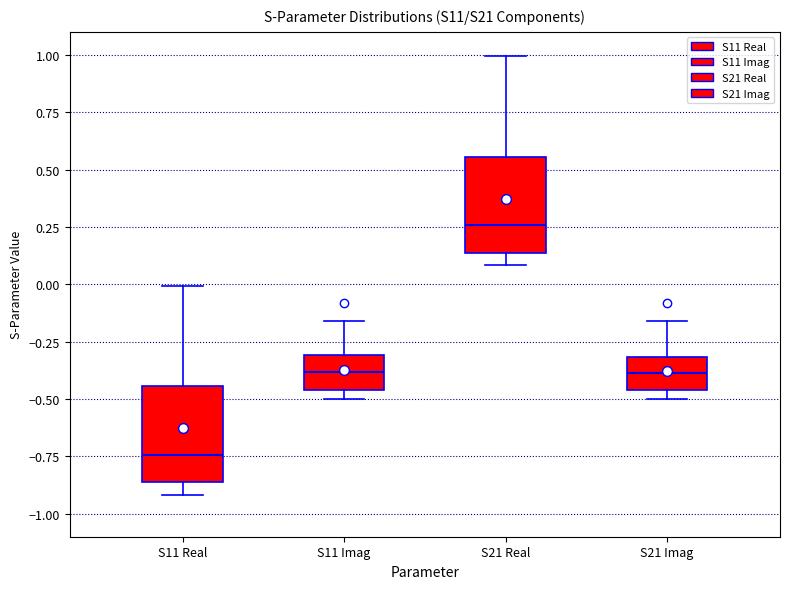

Reading left to right, read every box against the y-axis: the position of its median line, the range the box covers, and the ends of its whiskers. The values are not printed on the chart, so give them approximately, as read against the axis.

S11 Real: median -0.75, box -0.85 to -0.45, whiskers -0.90 to 0.00
S11 Imag: median -0.40, box -0.45 to -0.30, whiskers -0.50 to -0.15
S21 Real: median 0.25, box 0.15 to 0.55, whiskers 0.10 to 1.00
S21 Imag: median -0.40, box -0.45 to -0.30, whiskers -0.50 to -0.15